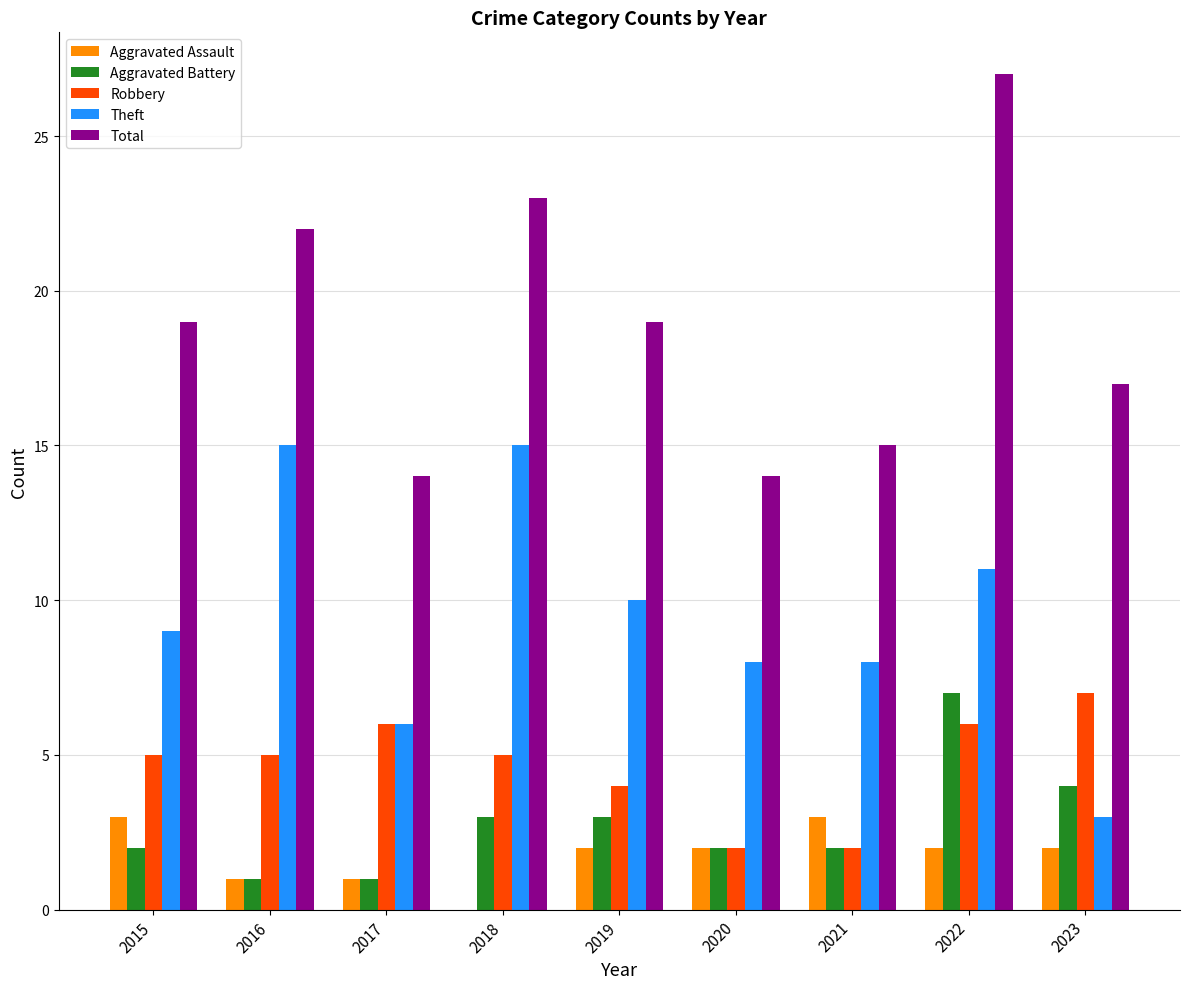

Read the Aggravated Assault value at 2021.

3